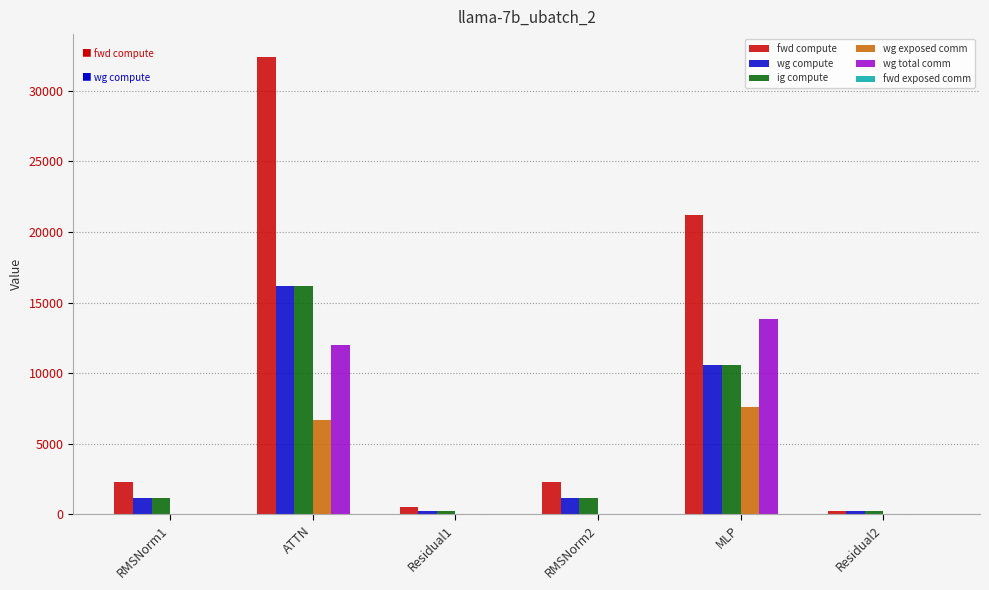

Reading left to right, what are all the values shown in this chart?

fwd compute: RMSNorm1=2279.4	ATTN=32394.2	Residual1=498.9	RMSNorm2=2279.4	MLP=21185.5	Residual2=249.5
wg compute: RMSNorm1=1139.7	ATTN=16197.1	Residual1=249.5	RMSNorm2=1139.7	MLP=10592.8	Residual2=249.5
ig compute: RMSNorm1=1139.7	ATTN=16197.1	Residual1=249.5	RMSNorm2=1139.7	MLP=10592.8	Residual2=249.5
wg exposed comm: RMSNorm1=0.0	ATTN=6666.1	Residual1=0.0	RMSNorm2=0.0	MLP=7566.2	Residual2=0.0
wg total comm: RMSNorm1=0.0	ATTN=12025.3	Residual1=0.0	RMSNorm2=0.0	MLP=13800.3	Residual2=0.0